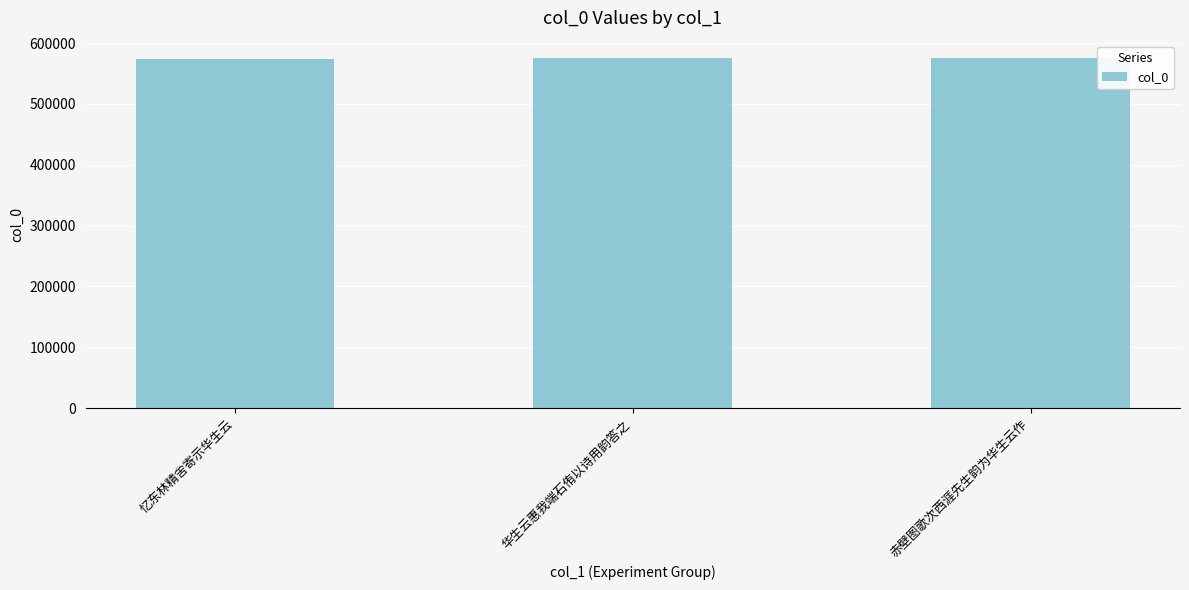

What position from the right is 赤壁图歌次西涯先生韵为华生云作?

1